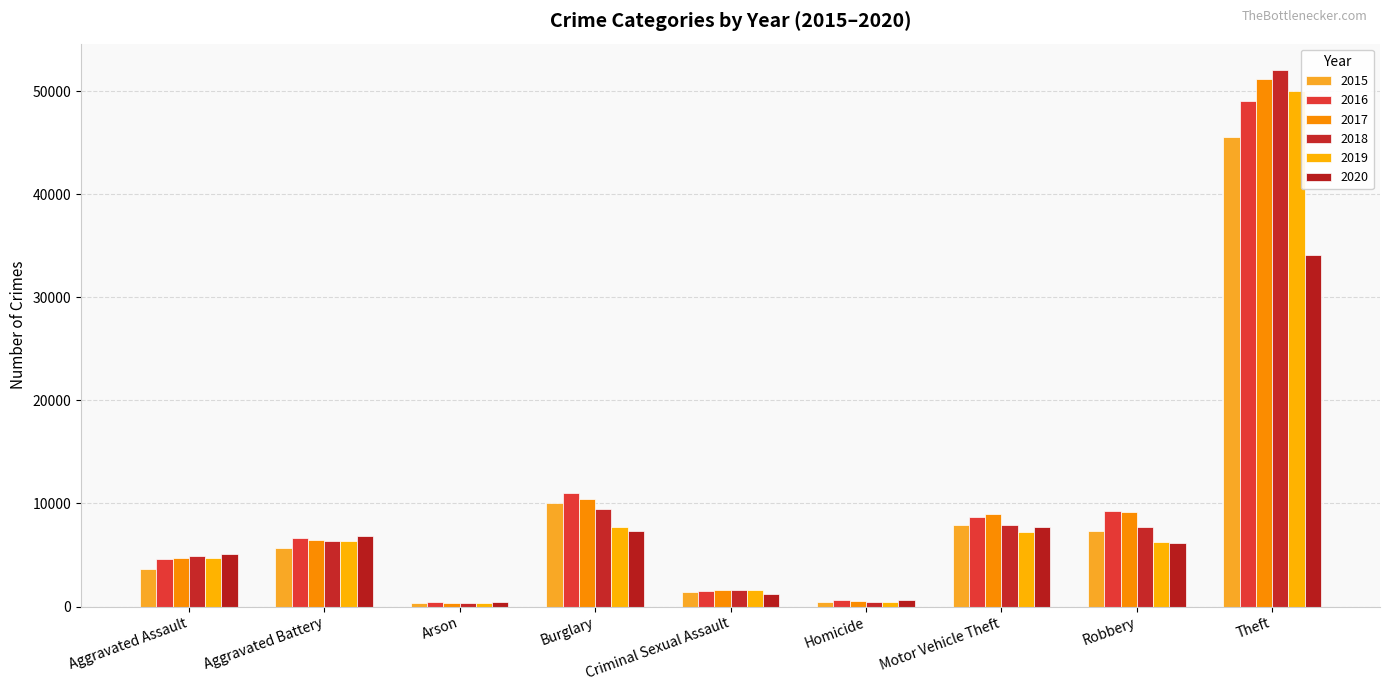

Count the number of data series in this chart.

6